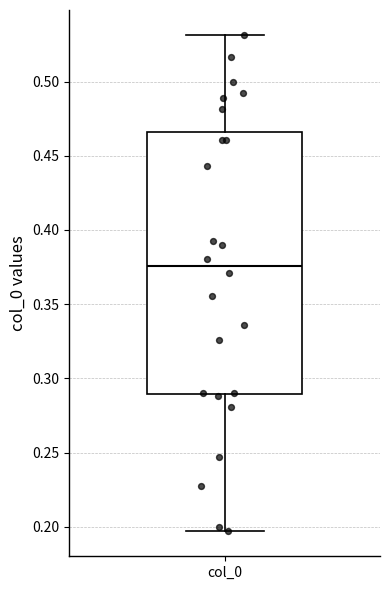

Read this box plot against the y-axis: the position of the median line, the range covered by the box, and the ends of both whiskers. The values are not printed on the chart, so give them approximately, as read against the axis.

median 0.375, box 0.290 to 0.465, whiskers 0.195 to 0.530